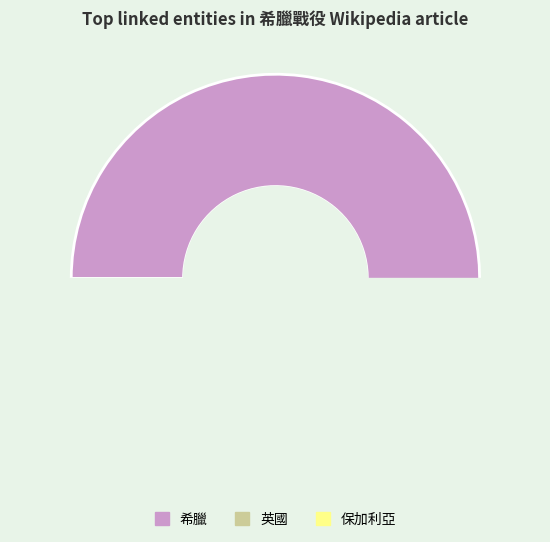

Which category has the biggest portion of the pie?

希臘